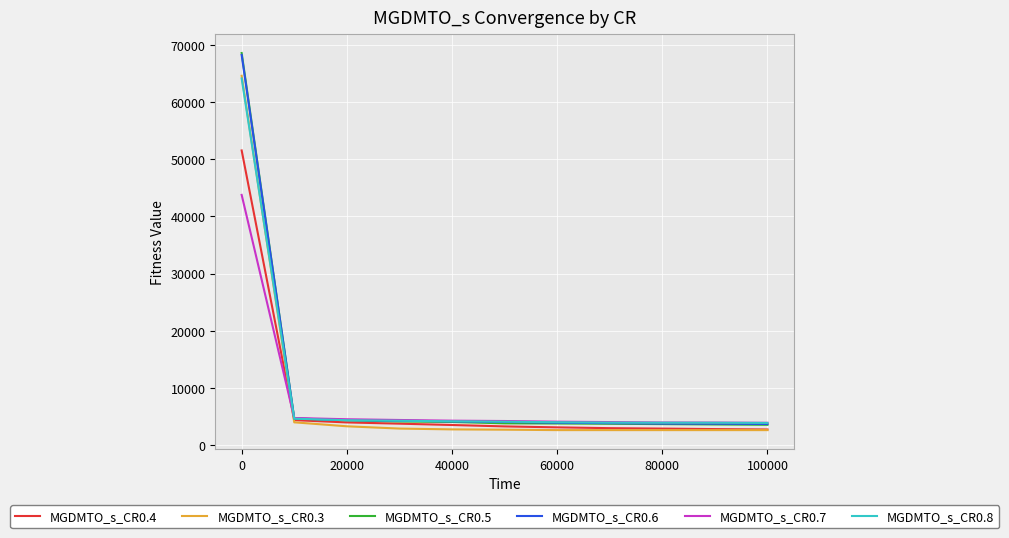

Count the number of categories in the chart.

11